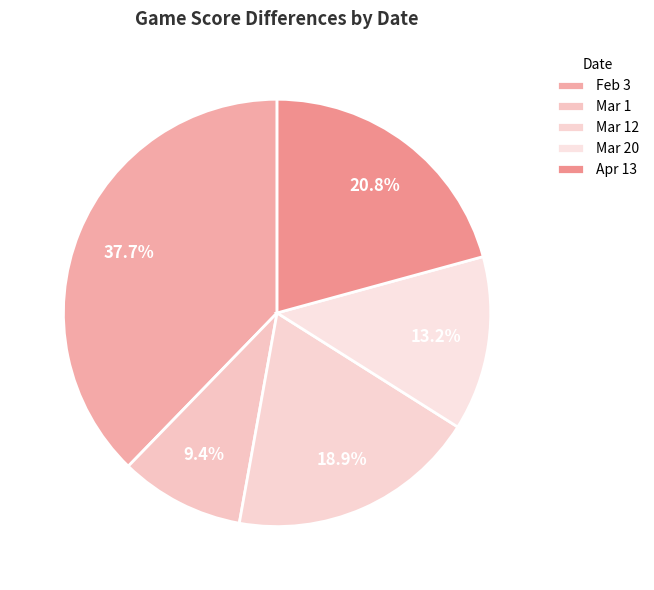

The Apr 13 slice represents 21% of the pie. True or false?

True